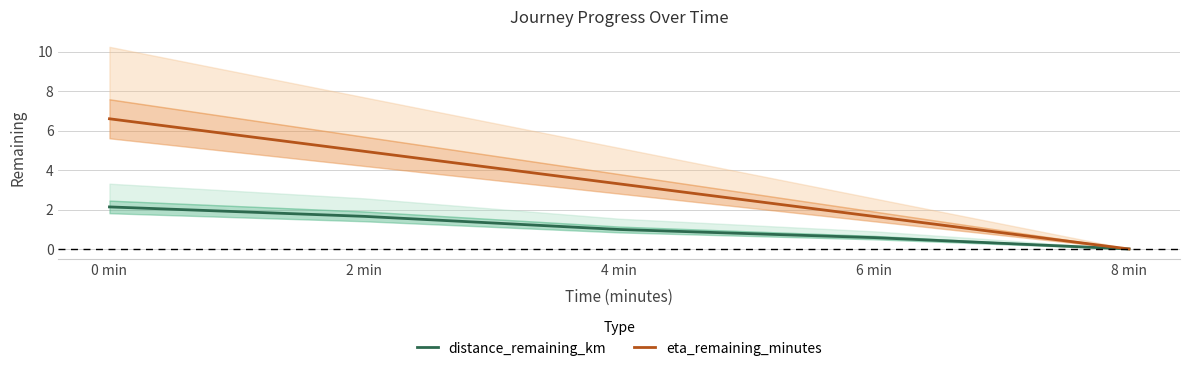

List the series in order of their overall mean, highest first.

eta_remaining_minutes, distance_remaining_km